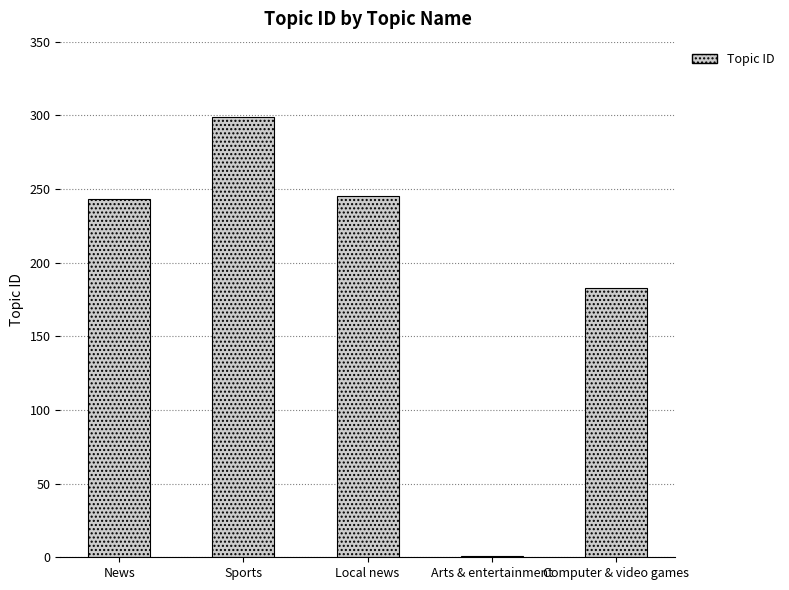

At which label is the value closest to 150?

Computer & video games